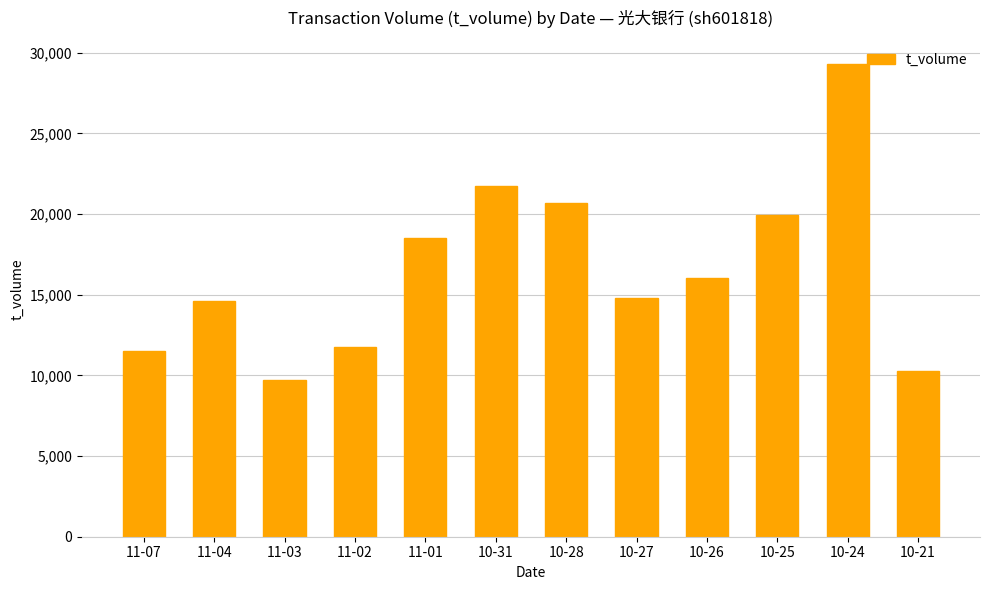

At which label does the data first exceed 16048?

11-01